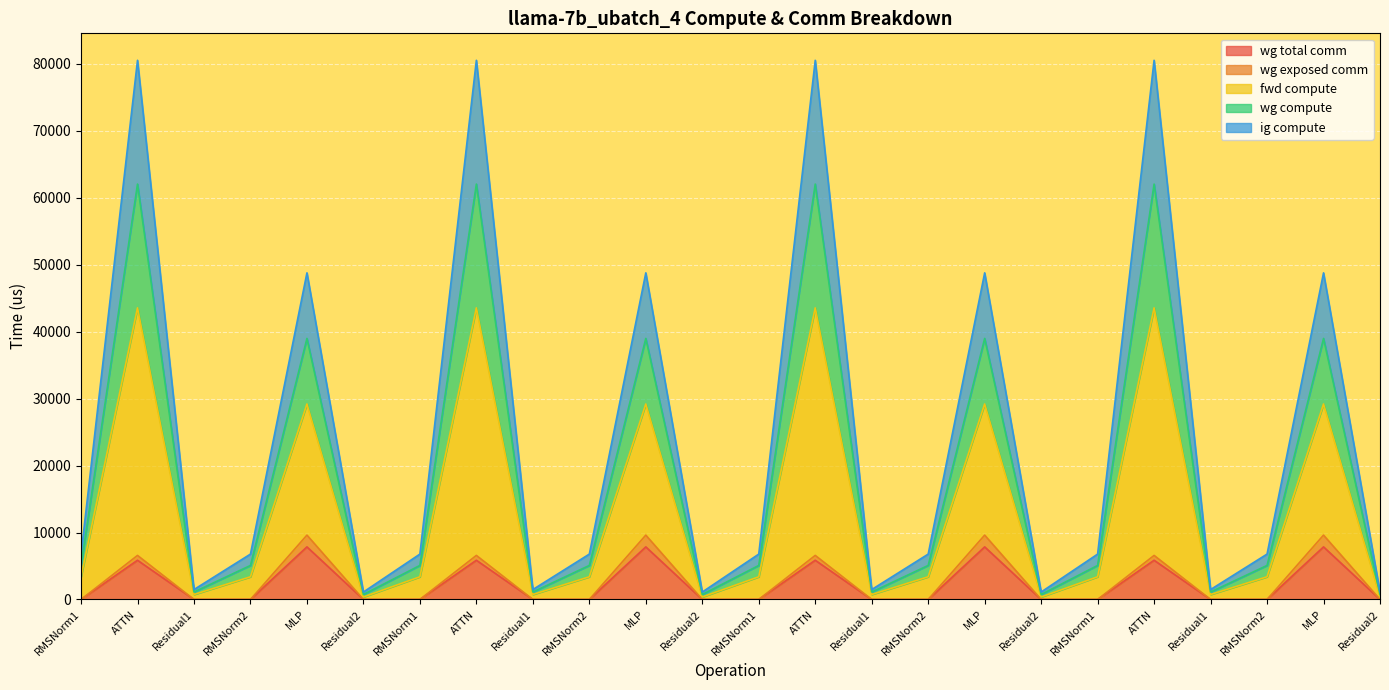

In fwd compute, how many points are higher than both neighbors (excluding endpoints)?

8